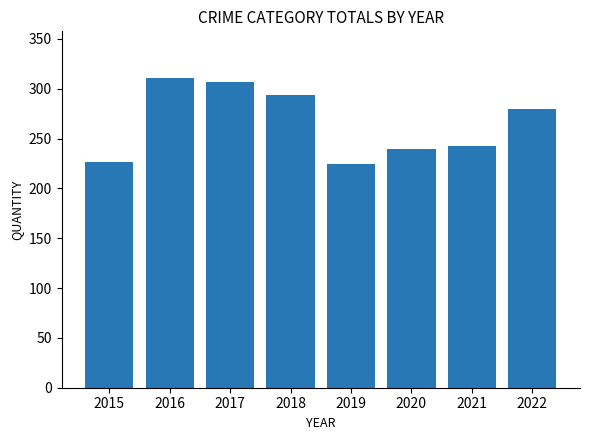

What is the value of the 5th bar from the left?

225